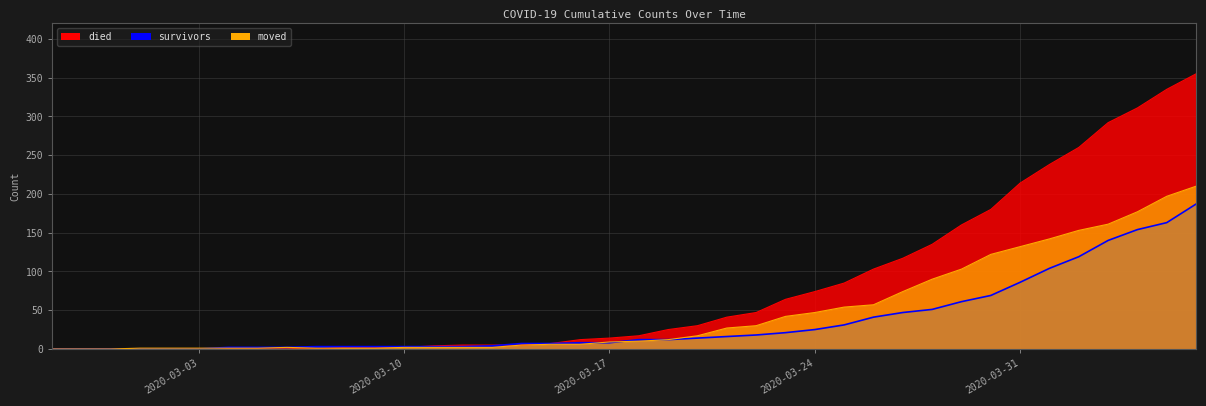

Is the value of moved at 2020-03-28 greater than the value of died at 2020-03-22?

Yes